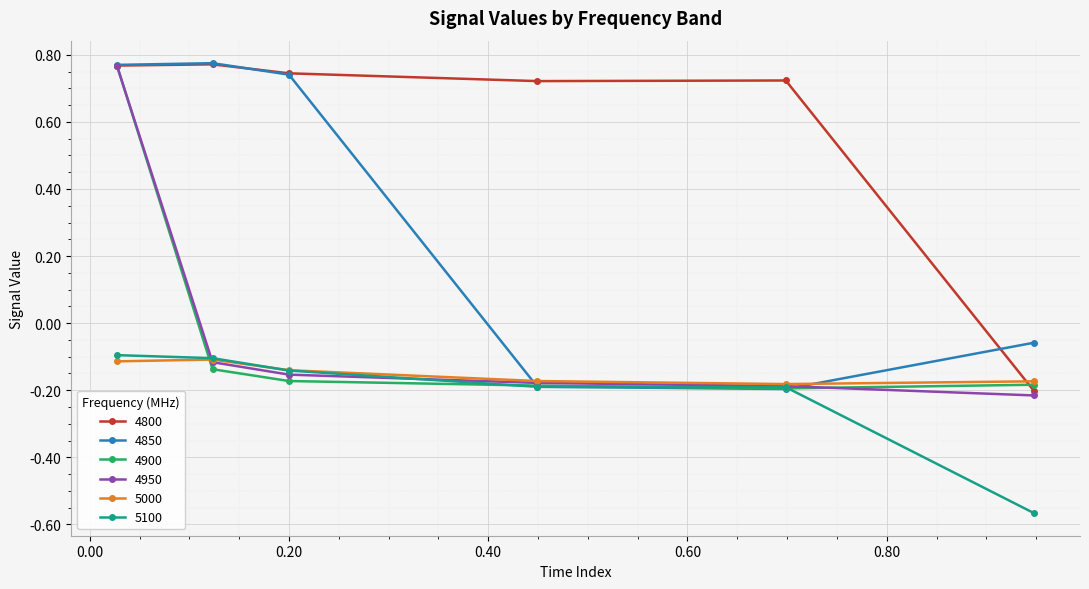

Does the chart have visible grid lines?

Yes